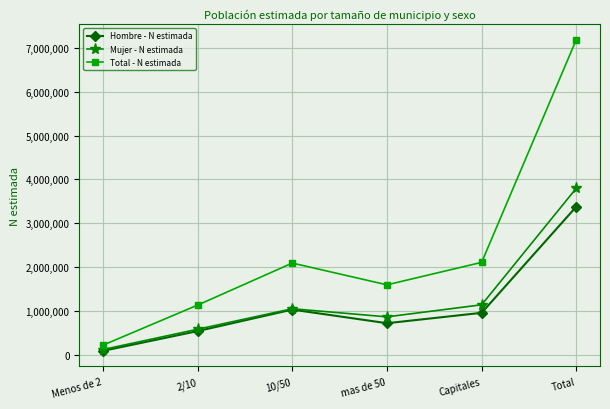

Which series changed the most between 2/10 and Total?

Total - N estimada